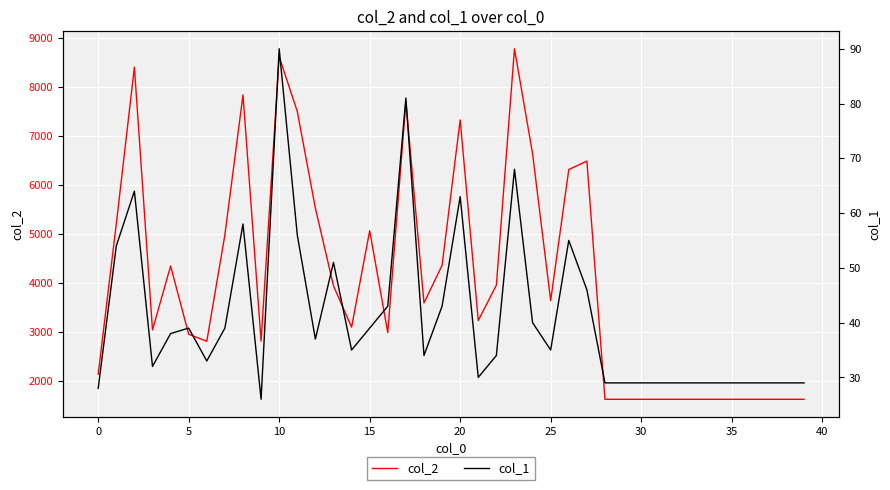

What is the total value across all series at 11?

7554